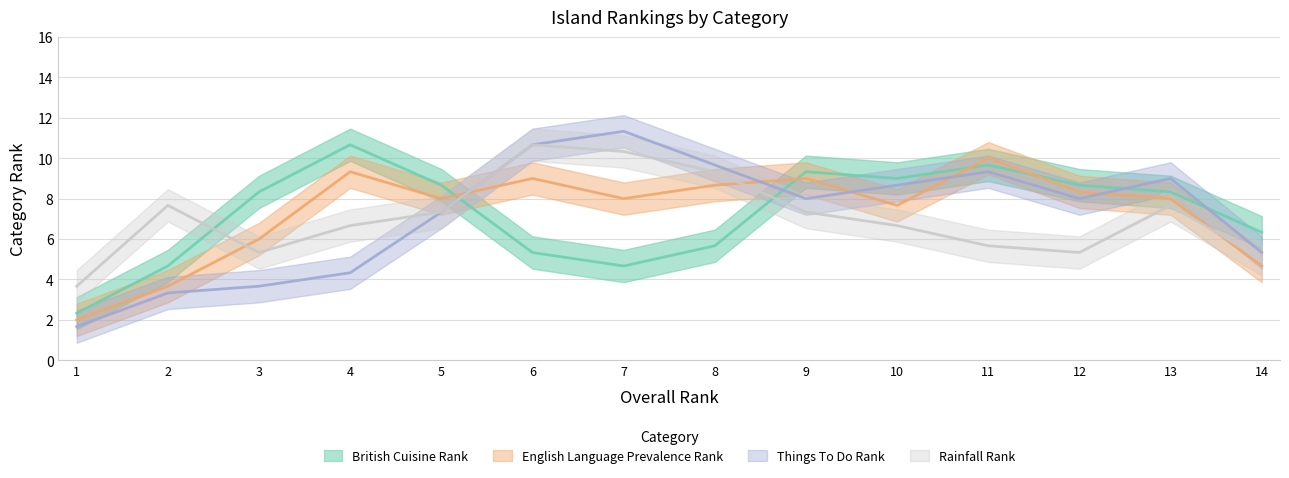

Count the number of categories in the chart.

14